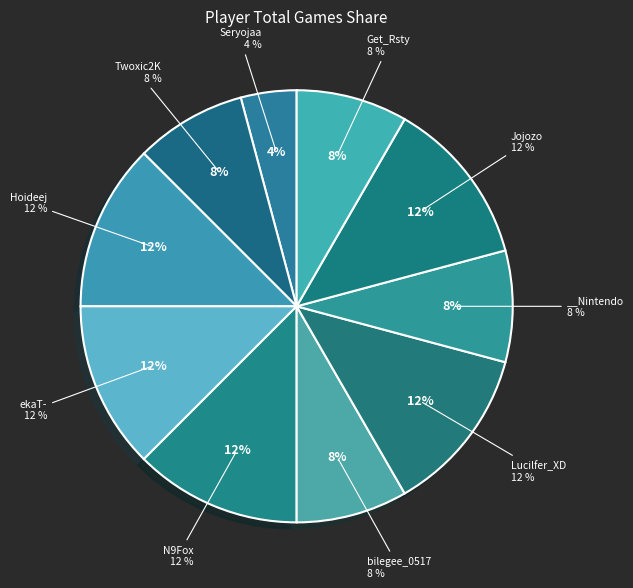

What is the ratio of the value at bilegee_0517 to the value at Jojozo?

0.7